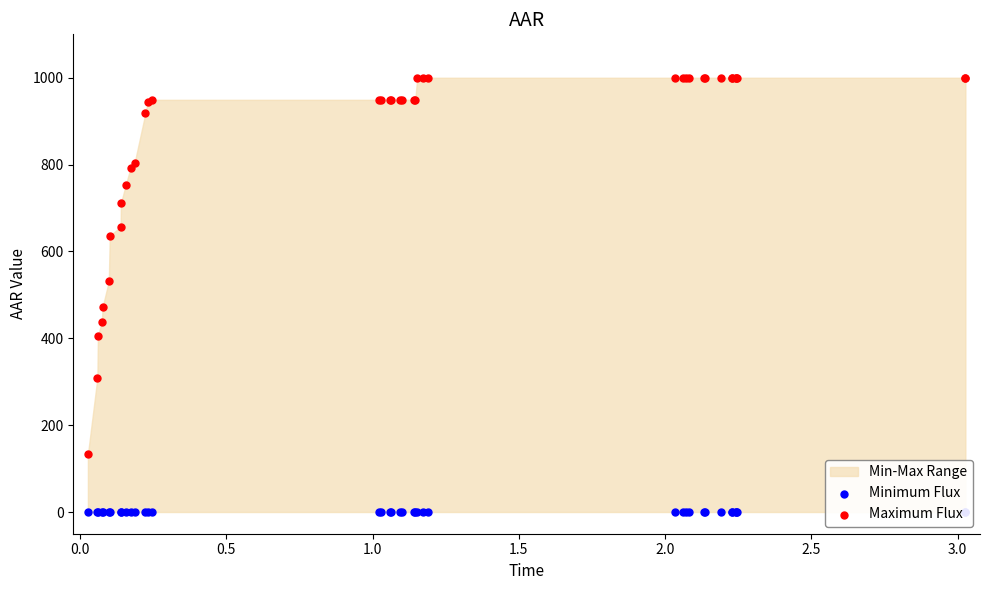

At how many categories does at least one series exceed 429?

37